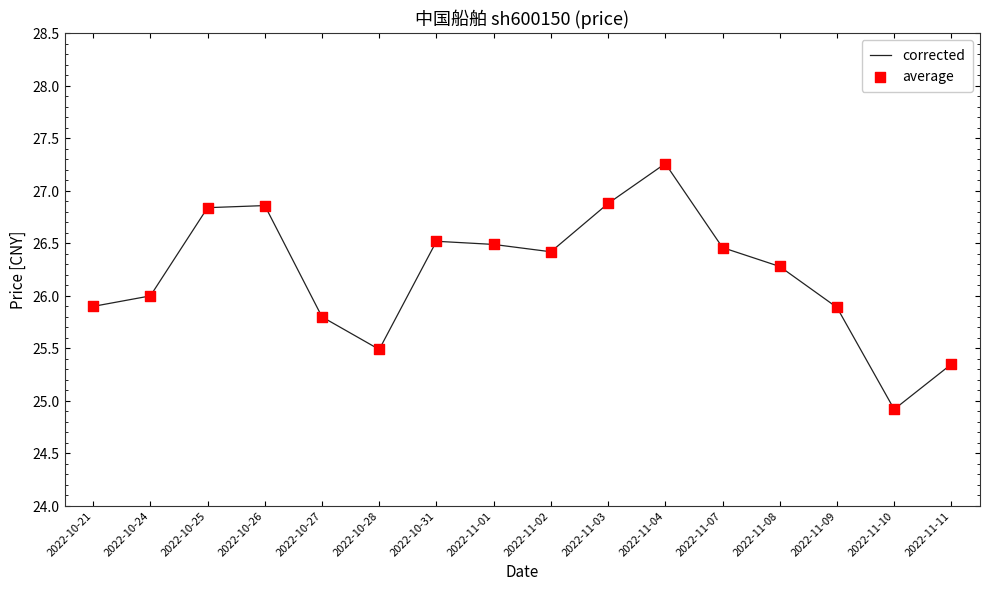

Which has a higher value, 2022-10-27 or 2022-10-25?

2022-10-25